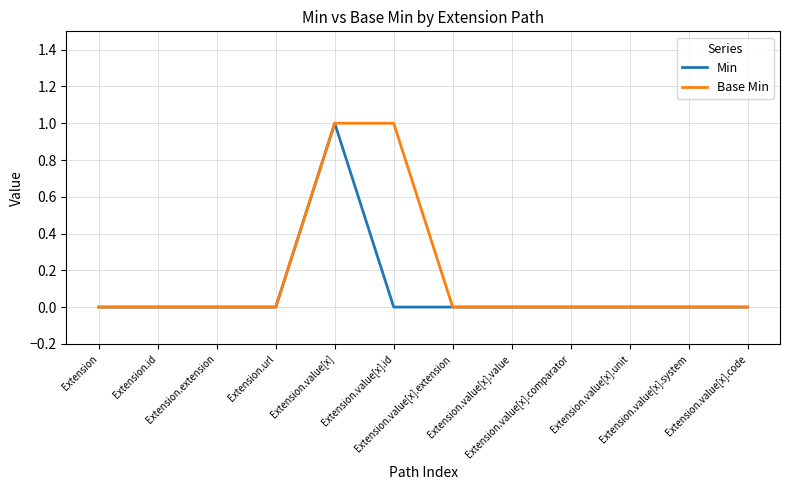

Which series has the largest total across all categories?

Base Min